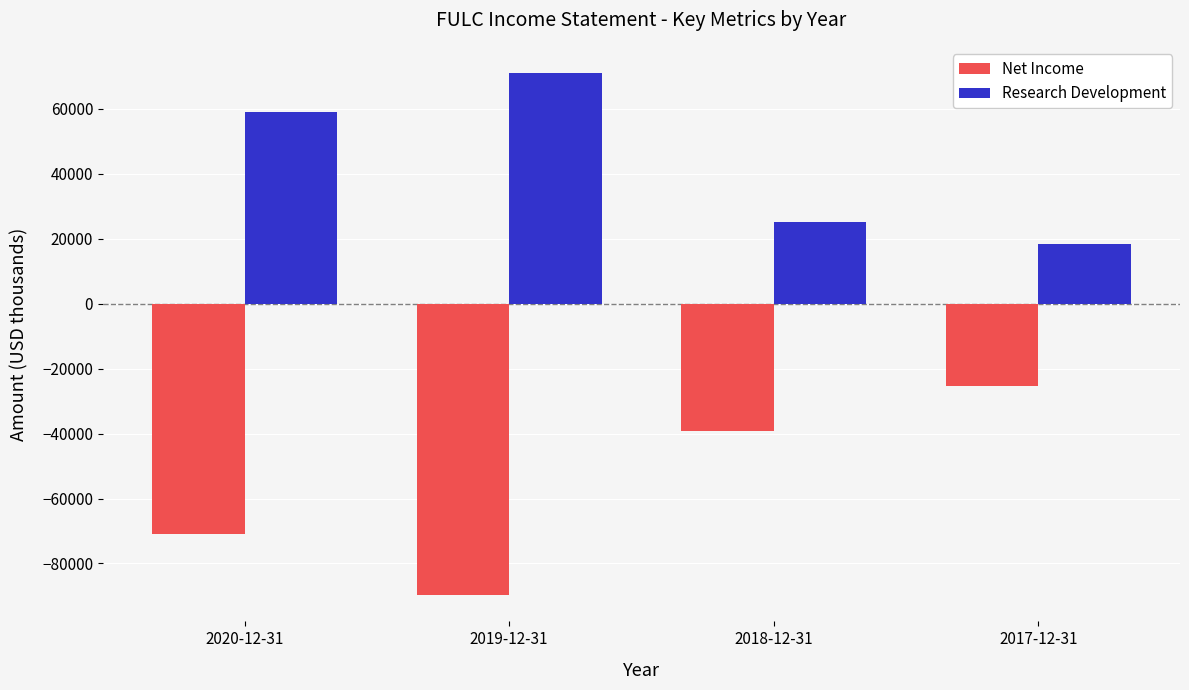

What is the value of the Net Income bar at the 3rd from the left?

-39100